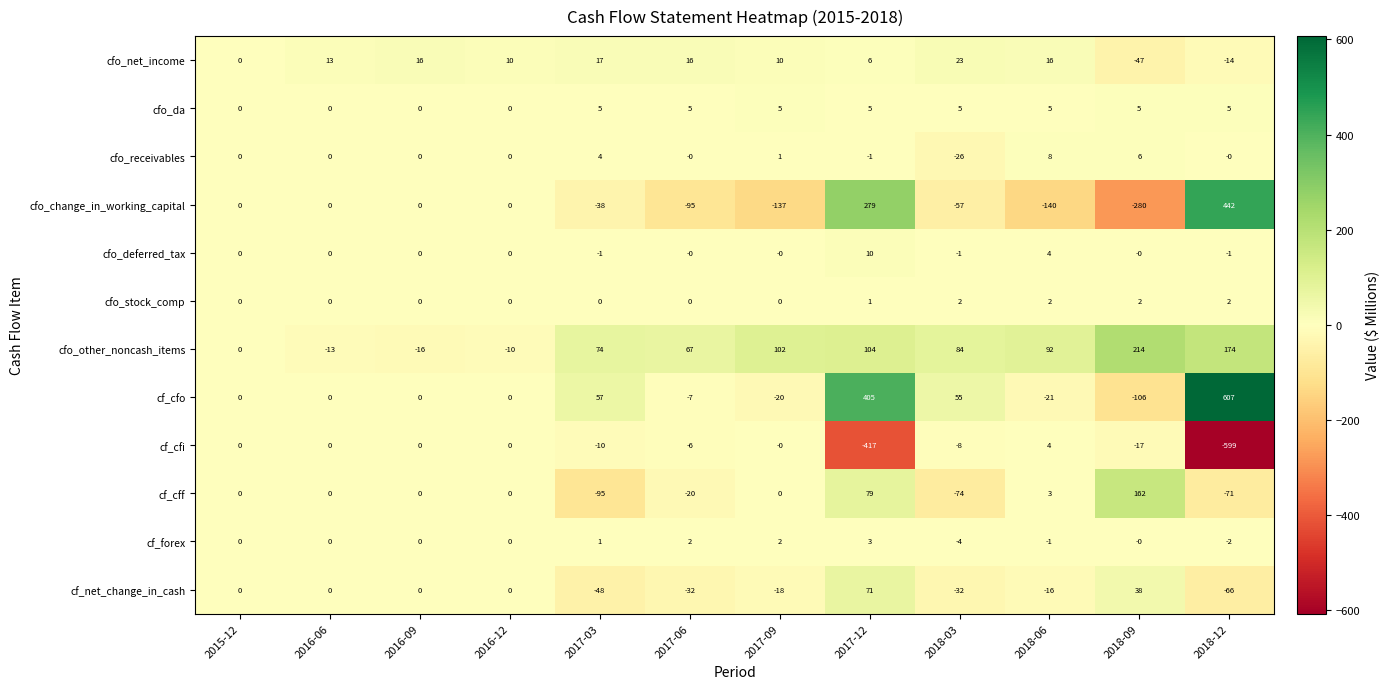

What is the difference between the second highest and second lowest values in the cfo_other_noncash_items series?

187